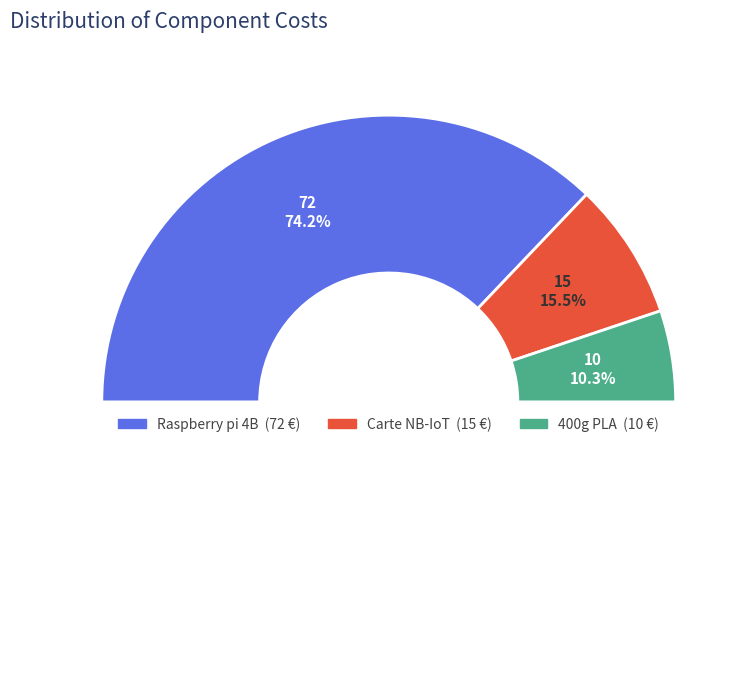

Is the sum of Carte NB-IoT and Raspberry pi 4B greater than half?

Yes